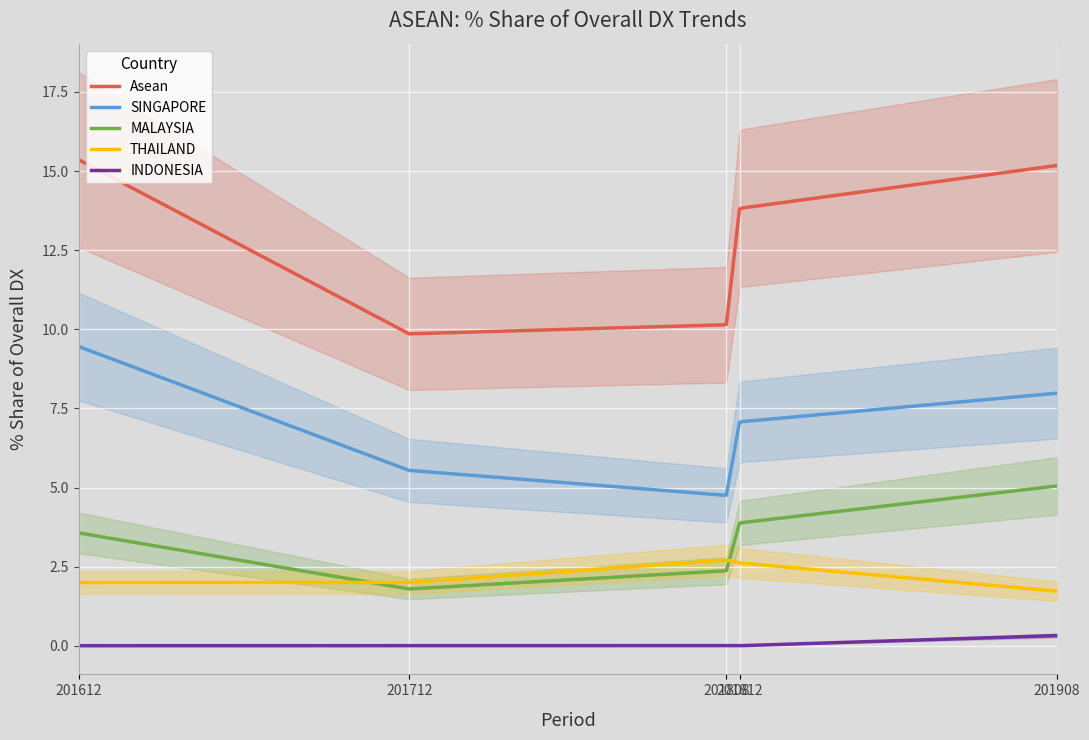

Is it true that 201908_% Share of overall DX equals -10.2 at LAO PEO DEM REP?

False